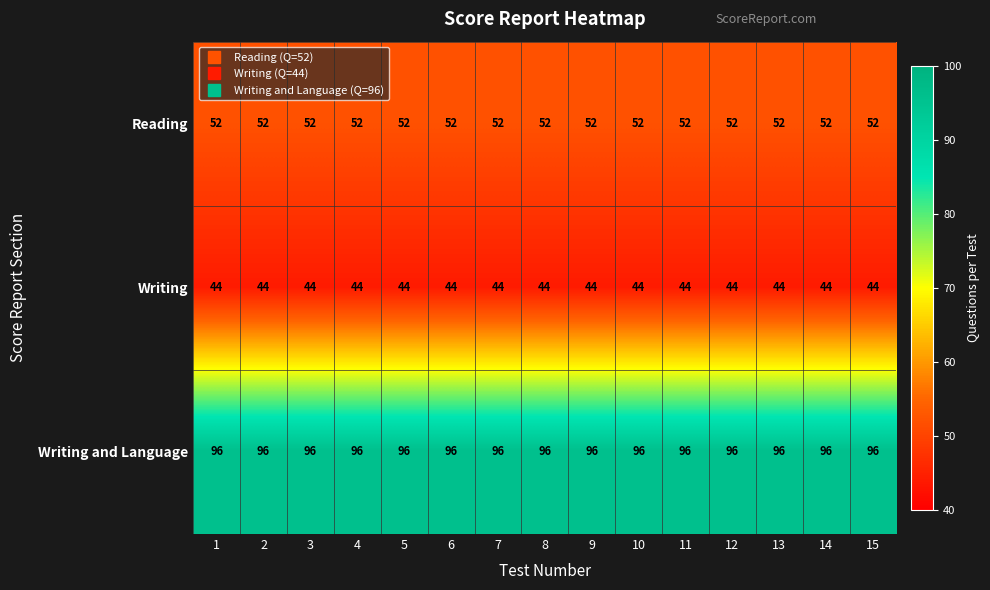

What is the average value of the Writing and Language series?

96